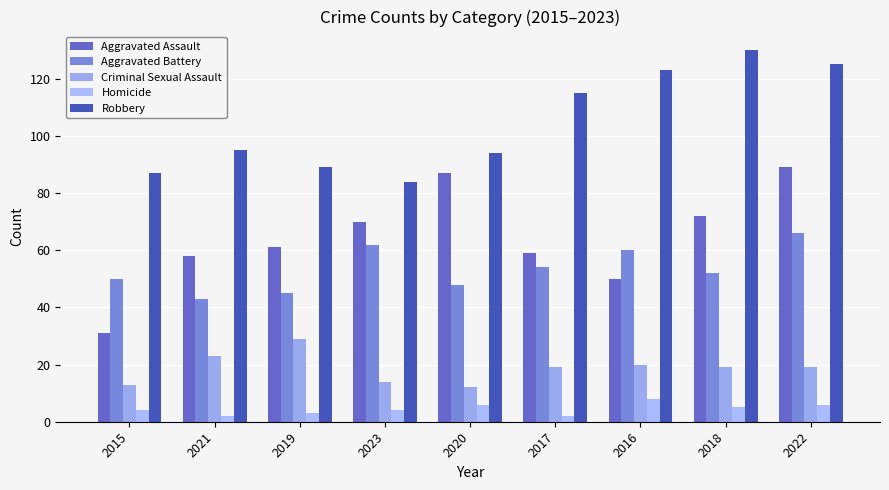

At how many categories does at least one series exceed 94?

5